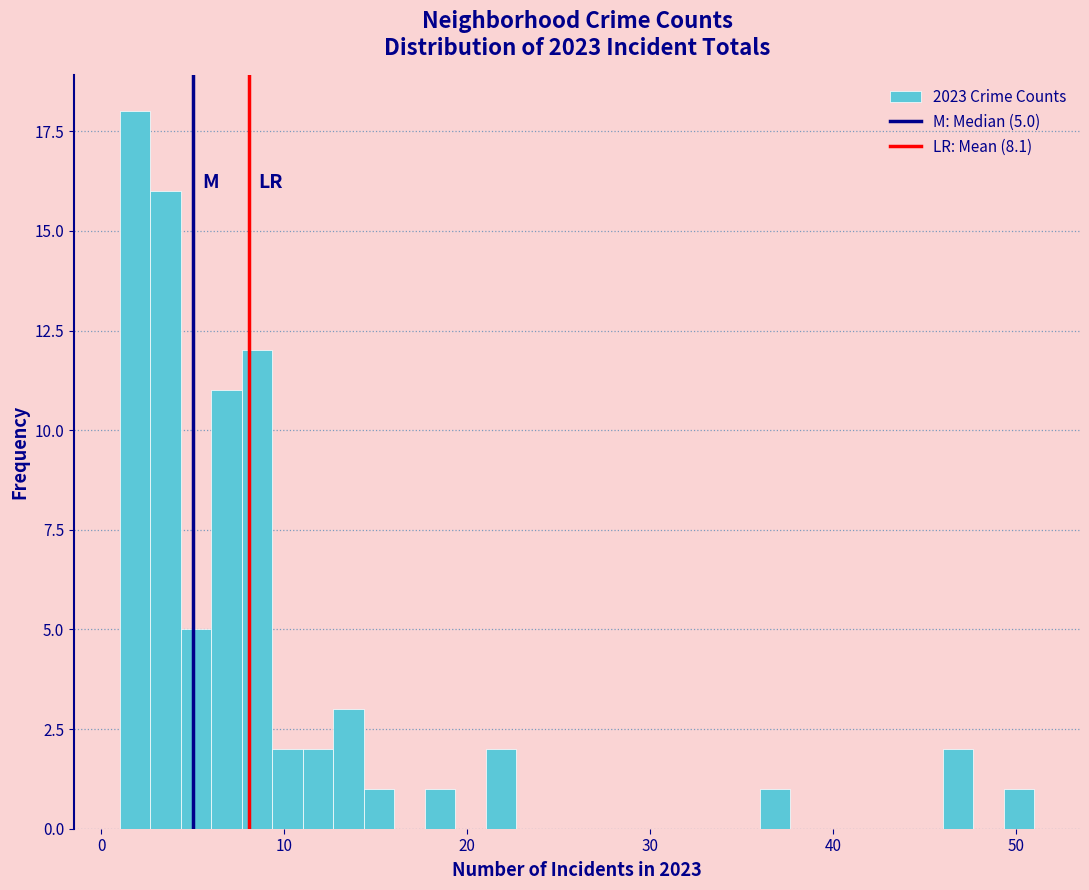

Read against the x-axis, roughly where is the centre of the tallest bar?

2